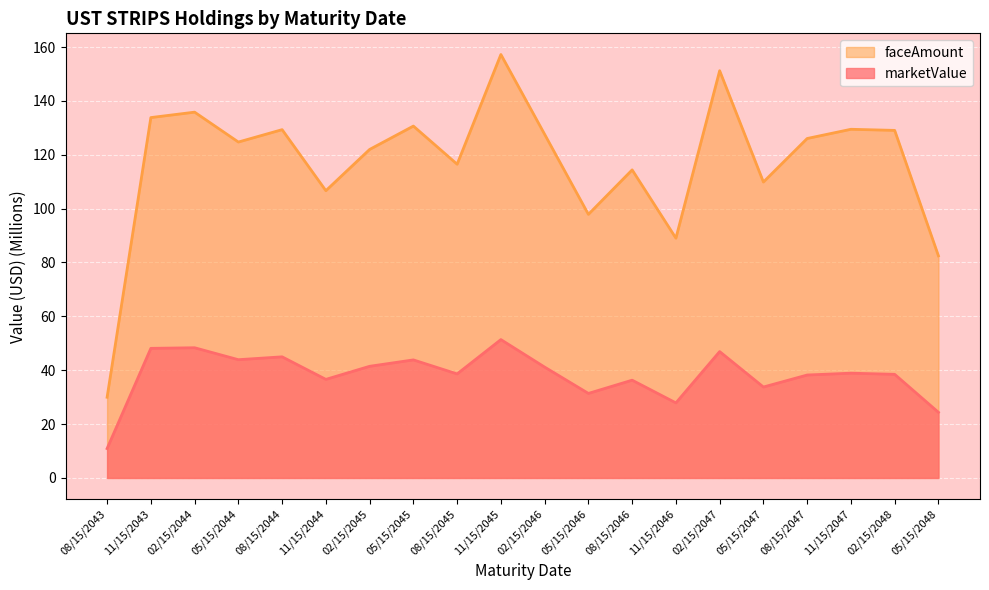

Which series has the largest range (max minus min)?

faceAmount